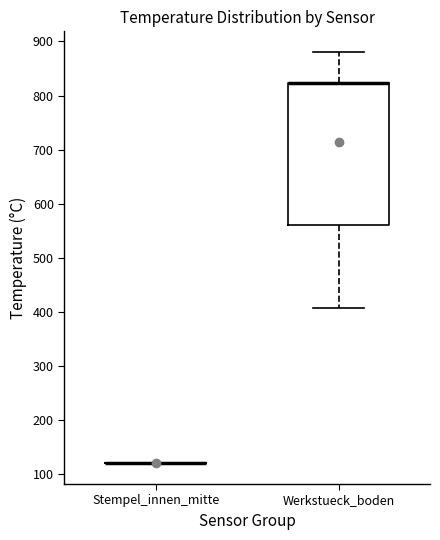

Reading left to right, read every box against the y-axis: the position of its median line, the range the box covers, and the ends of its whiskers. The values are not printed on the chart, so give them approximately, as read against the axis.

Stempel_innen_mitte: box collapsed to a line at 120, whiskers 120 to 120
Werkstueck_boden: median 820 (drawn on the box's upper edge), box 560 to 820, whiskers 410 to 880